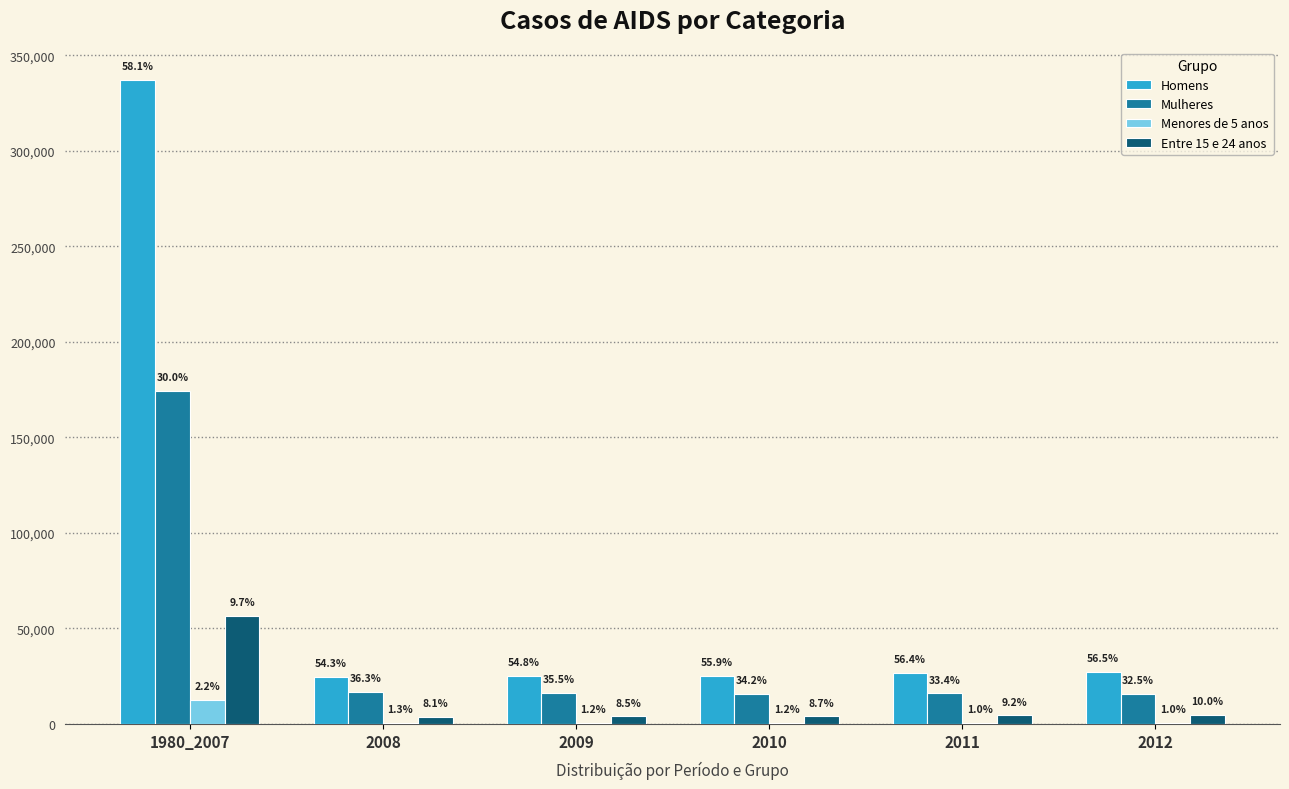

Between 2009 and 2010, which is larger?

2010